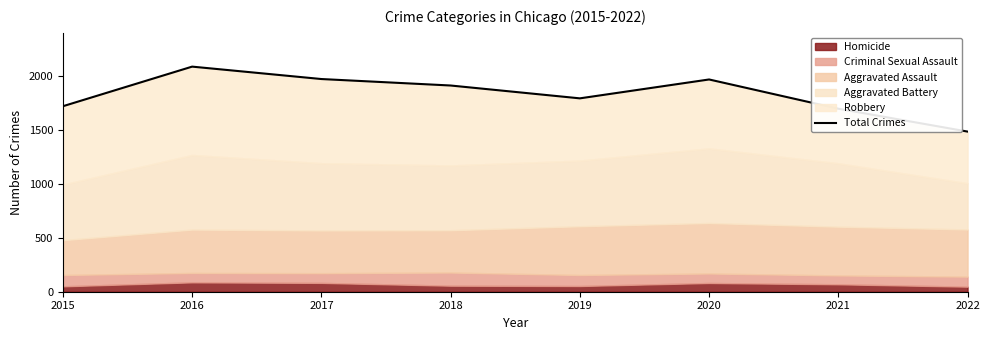

Reading right to left, transcribe all the data shown in this chart.

1484	1696	1967	1792	1911	1971	2086	1719